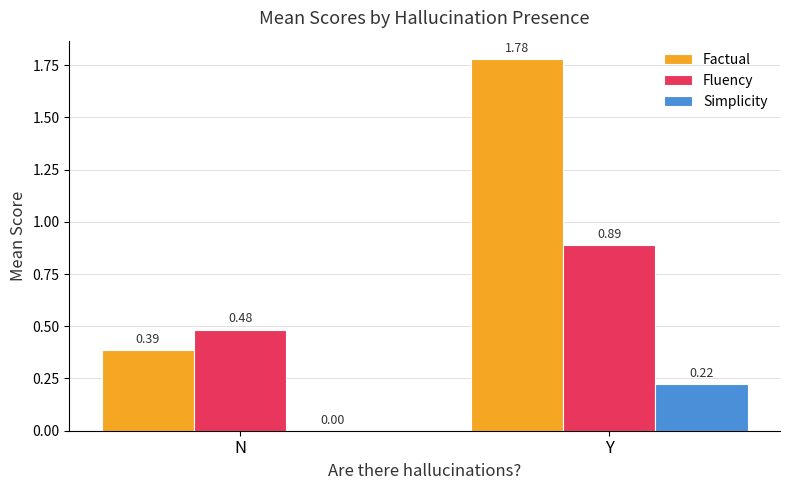

Between N and Y, which series saw the biggest shift?

Factual